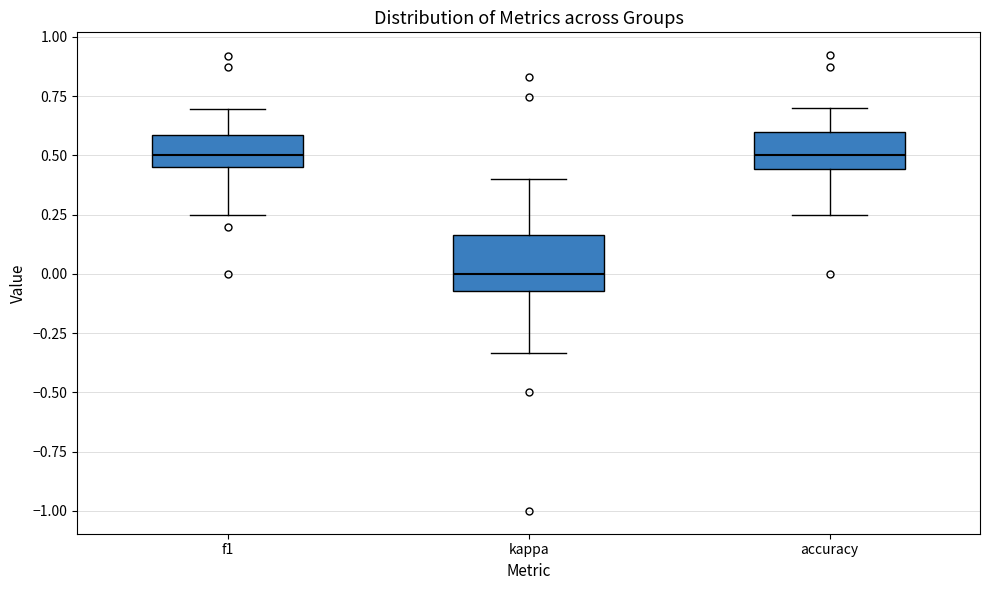

Which box is the tallest, from its lower edge to its upper edge?

kappa